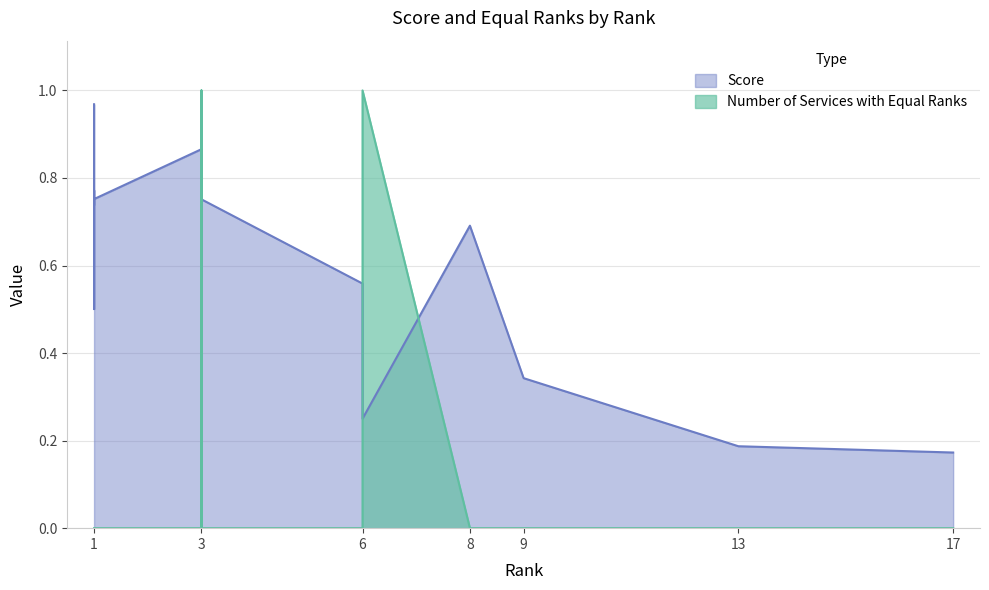

Which label corresponds to the largest value in the chart?

3